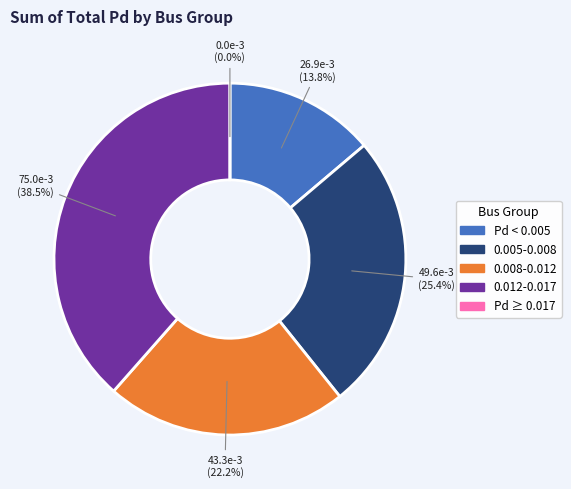

Does Bus 13 represent more than half of the total?

No